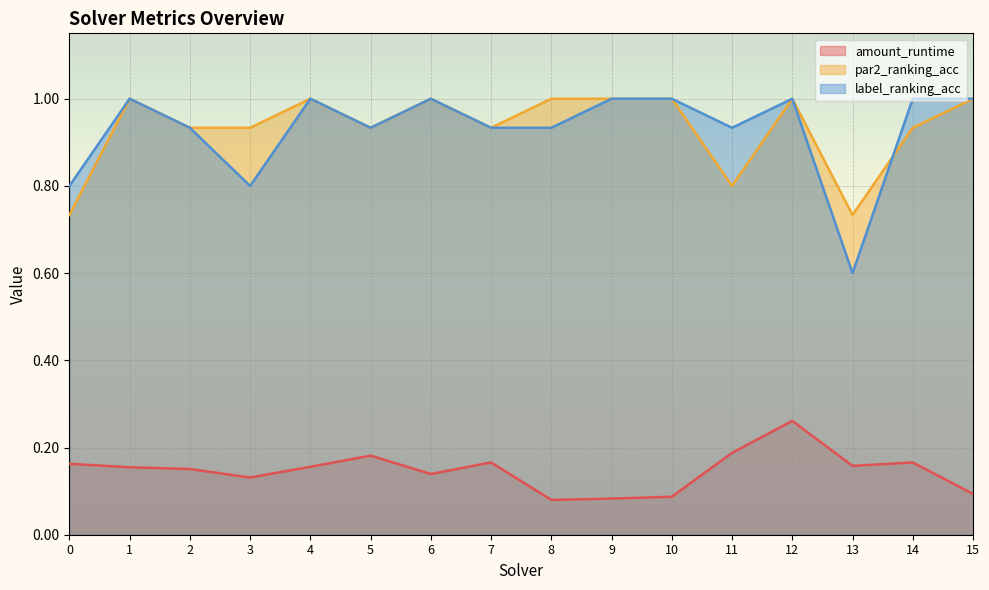

At how many categories does at least one series exceed 0?

16